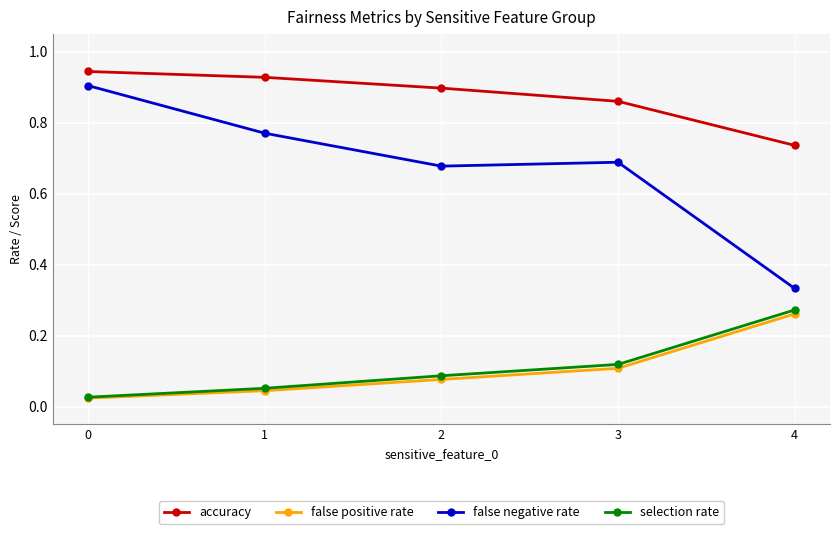

Between 0 and 1, which series saw the biggest shift?

false negative rate